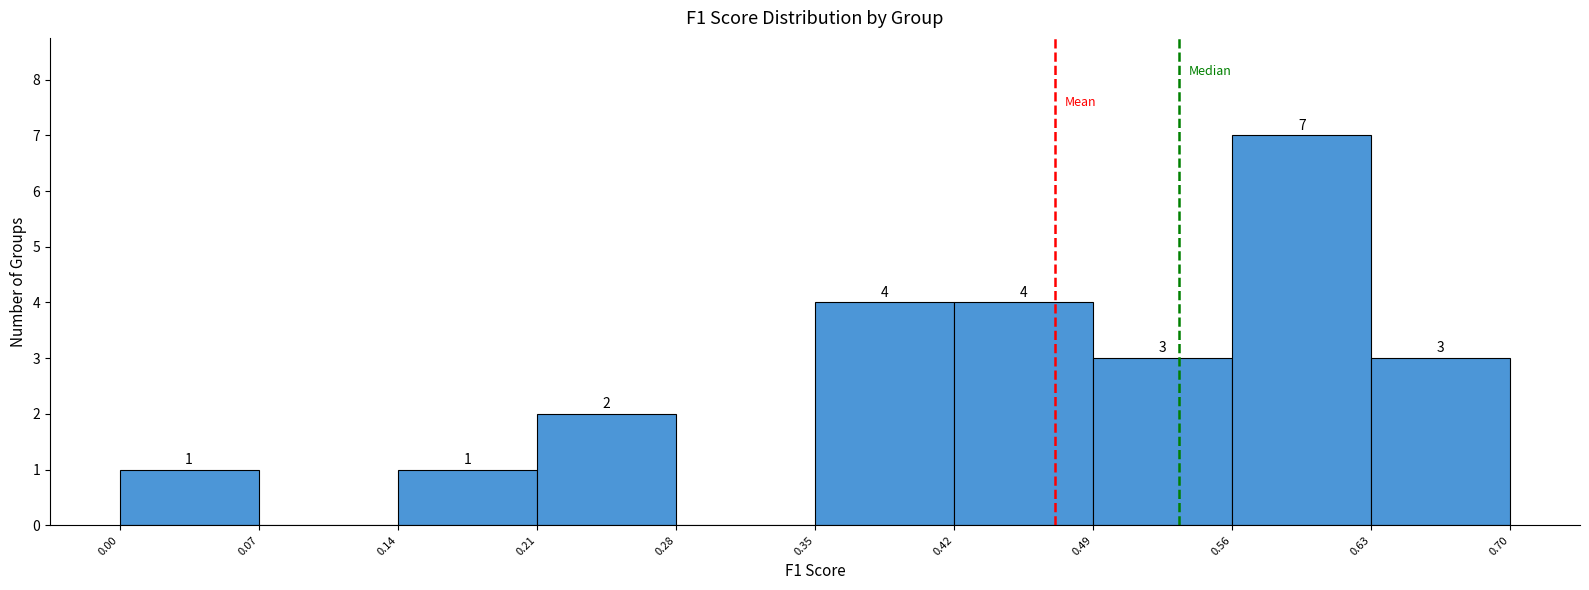

Over which range of the x-axis is the bar tallest?

0.56 to 0.63